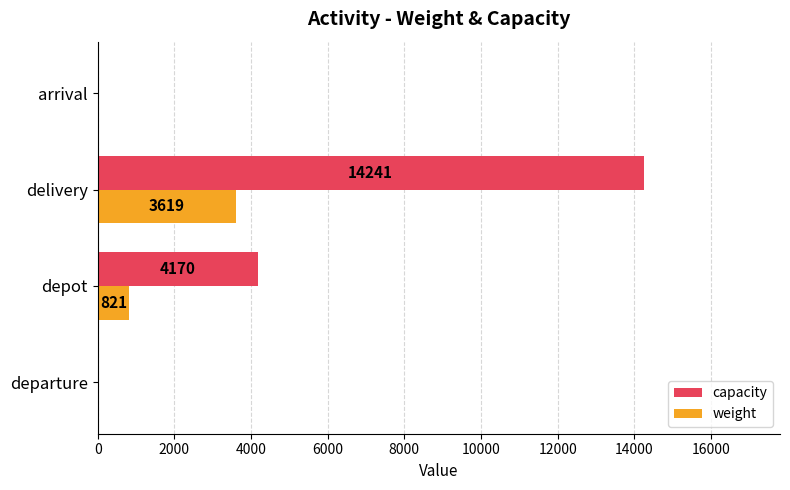

Is it true that weight equals 0 at departure?

True